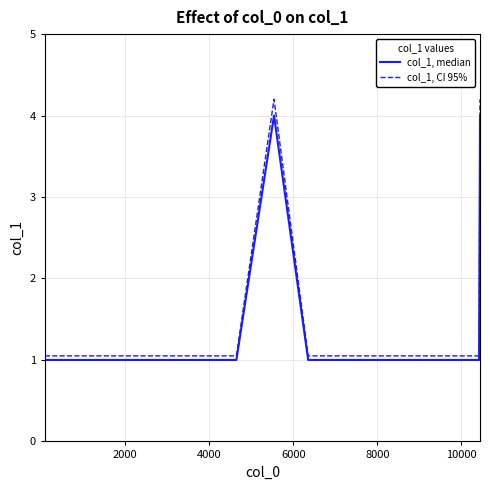

List the series in order of their peak value, highest first.

col_1, CI 95%, col_1, median